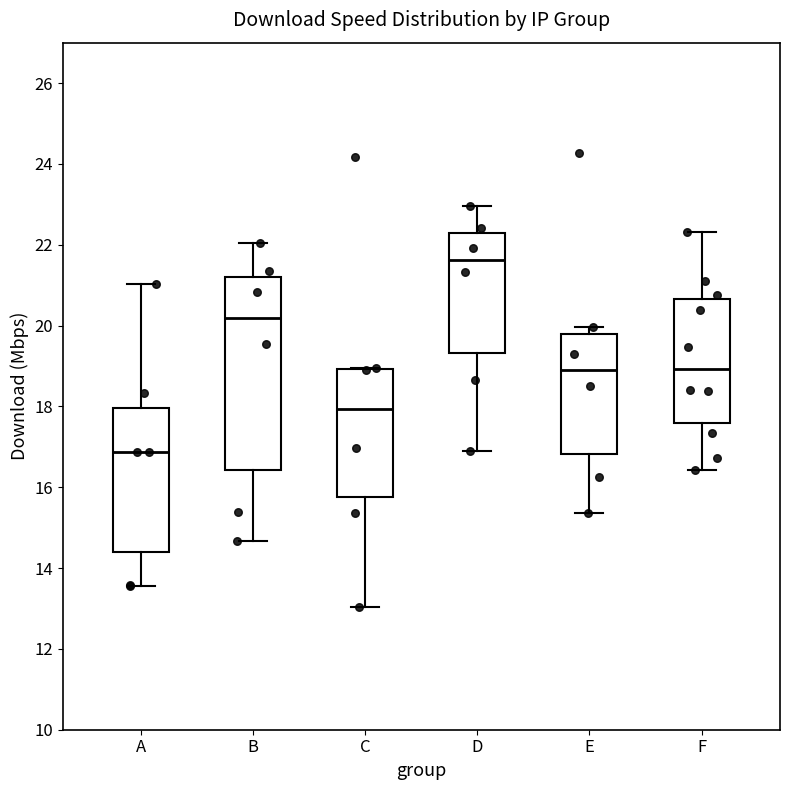

Reading left to right, read every box against the y-axis: the position of its median line, the range the box covers, and the ends of its whiskers. The values are not printed on the chart, so give them approximately, as read against the axis.

A: median 16.8, box 14.4 to 18.0, whiskers 13.6 to 21.0
B: median 20.2, box 16.4 to 21.2, whiskers 14.6 to 22.0
C: median 18.0, box 15.8 to 19.0, whiskers 13.0 to 19.0
D: median 21.6, box 19.4 to 22.2, whiskers 17.0 to 23.0
E: median 19.0, box 16.8 to 19.8, whiskers 15.4 to 20.0
F: median 19.0, box 17.6 to 20.6, whiskers 16.4 to 22.4